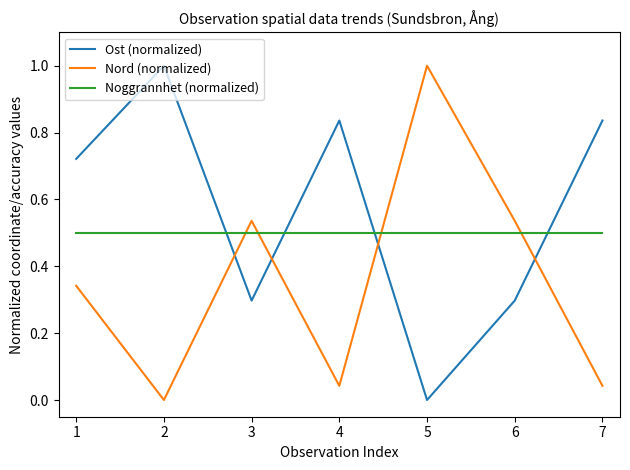

True or false: Nord (normalized) and Noggrannhet (normalized) cross at least once.

True